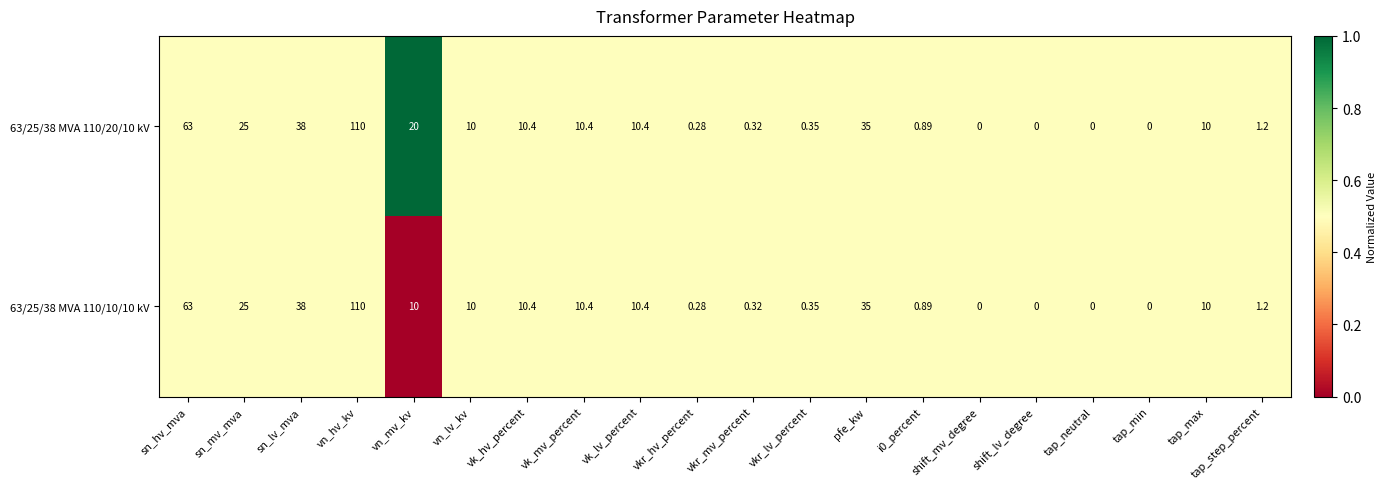

Which category has the highest value across all series?

vn_hv_kv